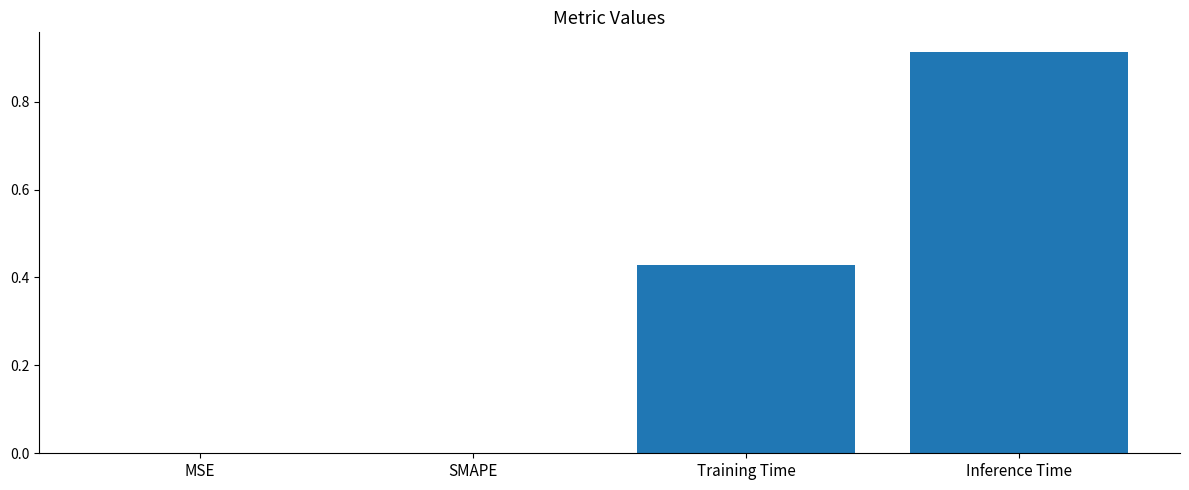

Is it true that the value at SMAPE is -0.3?

False